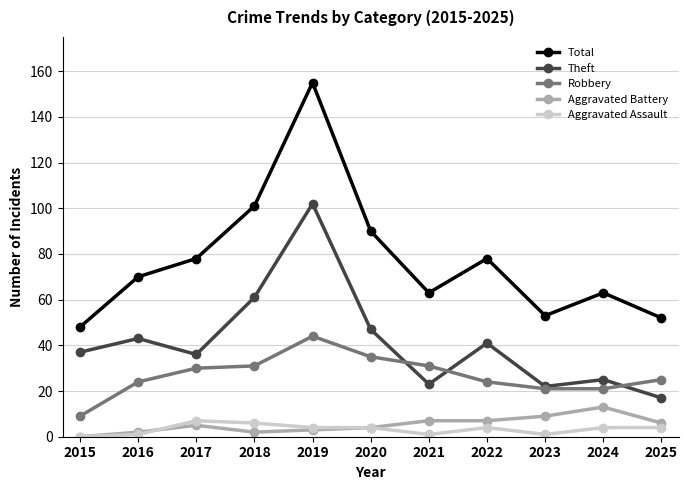

Which category has the highest value across all series?

2019